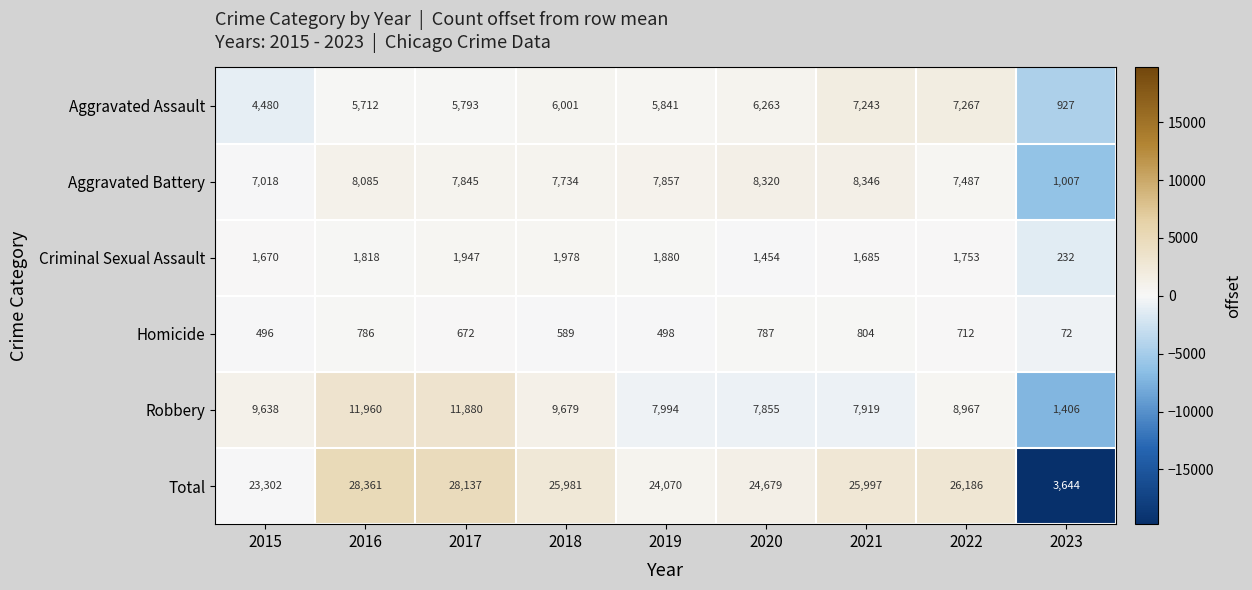

The Robbery series shows 9679 at 2018. True or false?

True